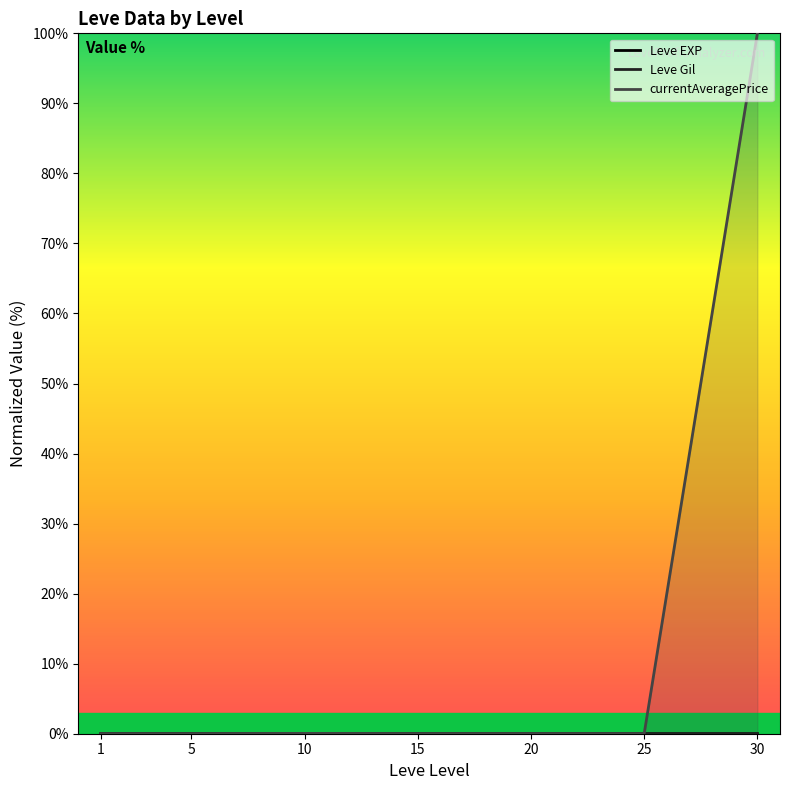

Which series has the largest range (max minus min)?

currentAveragePrice